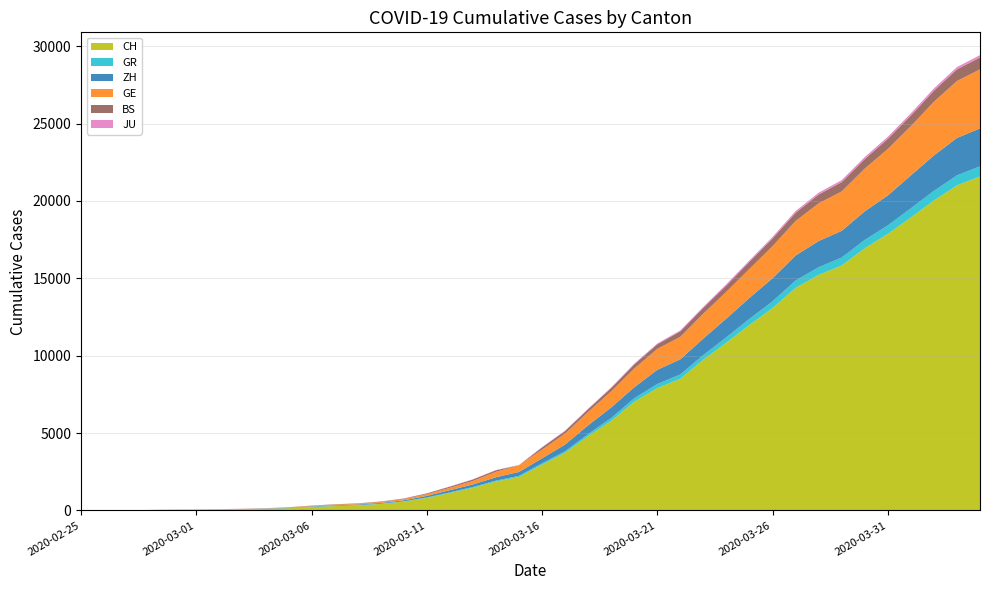

Reading left to right, list all the values displayed in this chart.

CH: 2020-02-25=0	2020-02-26=4	2020-02-27=8	2020-02-28=20	2020-02-29=30	2020-03-01=36	2020-03-02=50	2020-03-03=69	2020-03-04=97	2020-03-05=142	2020-03-06=219	2020-03-07=280	2020-03-08=327	2020-03-09=419	2020-03-10=570	2020-03-11=807	2020-03-12=1125	2020-03-13=1463	2020-03-14=1870	2020-03-15=2165	2020-03-16=2959	2020-03-17=3727	2020-03-18=4807	2020-03-19=5794	2020-03-20=7022	2020-03-21=7912	2020-03-22=8506	2020-03-23=9746	2020-03-24=10850	2020-03-25=11990	2020-03-26=13081	2020-03-27=14384	2020-03-28=15225	2020-03-29=15827	2020-03-30=16947	2020-03-31=17872	2020-04-01=18936	2020-04-02=20030	2020-04-03=21007	2020-04-04=21583
GR: 2020-02-25=0	2020-02-26=2	2020-02-27=2	2020-02-28=6	2020-02-29=6	2020-03-01=6	2020-03-02=9	2020-03-03=9	2020-03-04=12	2020-03-05=14	2020-03-06=16	2020-03-07=17	2020-03-08=18	2020-03-09=18	2020-03-10=22	2020-03-11=31	2020-03-12=43	2020-03-13=53	2020-03-14=56	2020-03-15=71	2020-03-16=84	2020-03-17=101	2020-03-18=128	2020-03-19=182	2020-03-20=226	2020-03-21=258	2020-03-22=284	2020-03-23=300	2020-03-24=343	2020-03-25=393	2020-03-26=433	2020-03-27=474	2020-03-28=495	2020-03-29=519	2020-03-30=535	2020-03-31=547	2020-04-01=592	2020-04-02=622	2020-04-03=649	2020-04-04=657
ZH: 2020-02-25=0	2020-02-26=0	2020-02-27=2	2020-02-28=2	2020-02-29=6	2020-03-01=7	2020-03-02=10	2020-03-03=13	2020-03-04=15	2020-03-05=23	2020-03-06=29	2020-03-07=34	2020-03-08=40	2020-03-09=49	2020-03-10=62	2020-03-11=101	2020-03-12=140	2020-03-13=163	2020-03-14=218	2020-03-15=250	2020-03-16=326	2020-03-17=429	2020-03-18=568	2020-03-19=679	2020-03-20=711	2020-03-21=919	2020-03-22=978	2020-03-23=1067	2020-03-24=1213	2020-03-25=1358	2020-03-26=1490	2020-03-27=1617	2020-03-28=1691	2020-03-29=1723	2020-03-30=1849	2020-03-31=1937	2020-04-01=2126	2020-04-02=2290	2020-04-03=2418	2020-04-04=2451
GE: 2020-02-25=0	2020-02-26=1	2020-02-27=1	2020-02-28=5	2020-02-29=9	2020-03-01=10	2020-03-02=11	2020-03-03=14	2020-03-04=16	2020-03-05=20	2020-03-06=30	2020-03-07=43	2020-03-08=45	2020-03-09=60	2020-03-10=80	2020-03-11=114	2020-03-12=155	2020-03-13=227	2020-03-14=351	2020-03-15=435	2020-03-16=556	2020-03-17=710	2020-03-18=863	2020-03-19=1041	2020-03-20=1212	2020-03-21=1350	2020-03-22=1453	2020-03-23=1611	2020-03-24=1729	2020-03-25=1870	2020-03-26=2073	2020-03-27=2231	2020-03-28=2436	2020-03-29=2547	2020-03-30=2761	2020-03-31=3003	2020-04-01=3180	2020-04-02=3469	2020-04-03=3678	2020-04-04=3816
BS: 2020-02-25=0	2020-02-26=0	2020-02-27=1	2020-02-28=1	2020-02-29=1	2020-03-01=1	2020-03-02=1	2020-03-03=3	2020-03-04=3	2020-03-05=8	2020-03-06=15	2020-03-07=21	2020-03-08=24	2020-03-09=28	2020-03-10=33	2020-03-11=49	2020-03-12=73	2020-03-13=92	2020-03-14=100	2020-03-15=0	2020-03-16=143	2020-03-17=164	2020-03-18=181	2020-03-19=220	2020-03-20=270	2020-03-21=297	2020-03-22=356	2020-03-23=374	2020-03-24=410	2020-03-25=462	2020-03-26=501	2020-03-27=530	2020-03-28=569	2020-03-29=605	2020-03-30=617	2020-03-31=653	2020-04-01=687	2020-04-02=714	2020-04-03=754	2020-04-04=767
JU: 2020-02-25=0	2020-02-26=0	2020-02-27=1	2020-02-28=1	2020-02-29=1	2020-03-01=1	2020-03-02=1	2020-03-03=2	2020-03-04=2	2020-03-05=4	2020-03-06=4	2020-03-07=5	2020-03-08=5	2020-03-09=7	2020-03-10=7	2020-03-11=7	2020-03-12=12	2020-03-13=17	2020-03-14=18	2020-03-15=19	2020-03-16=25	2020-03-17=29	2020-03-18=32	2020-03-19=36	2020-03-20=44	2020-03-21=54	2020-03-22=61	2020-03-23=69	2020-03-24=82	2020-03-25=92	2020-03-26=100	2020-03-27=114	2020-03-28=119	2020-03-29=127	2020-03-30=128	2020-03-31=140	2020-04-01=145	2020-04-02=149	2020-04-03=149	2020-04-04=154